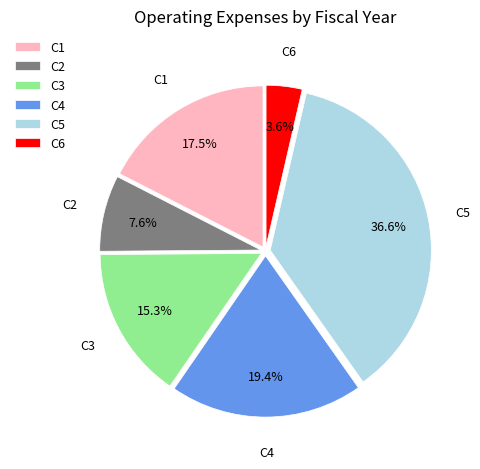

To the nearest percent, what is the average slice percentage?

17%